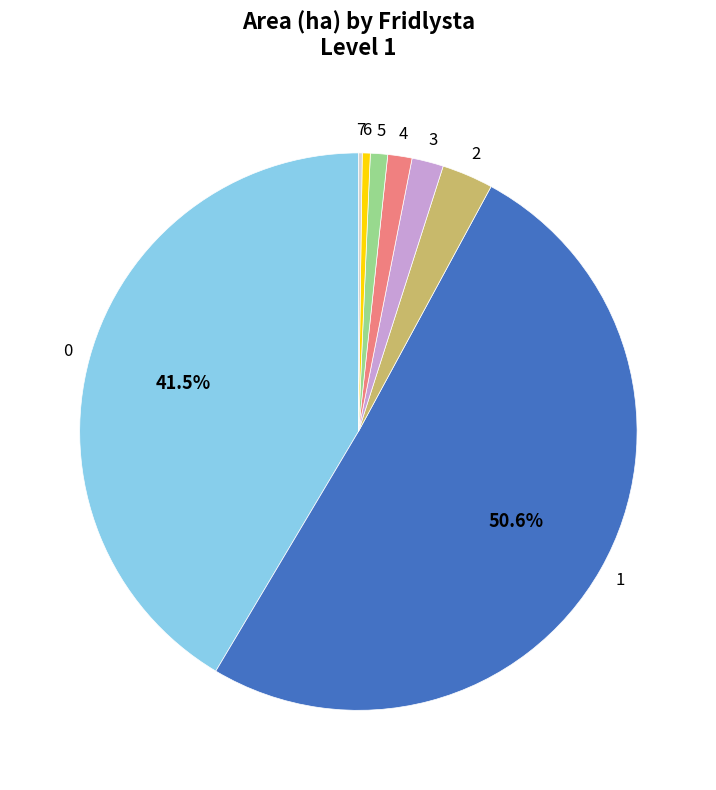

Which category accounts for the majority?

1